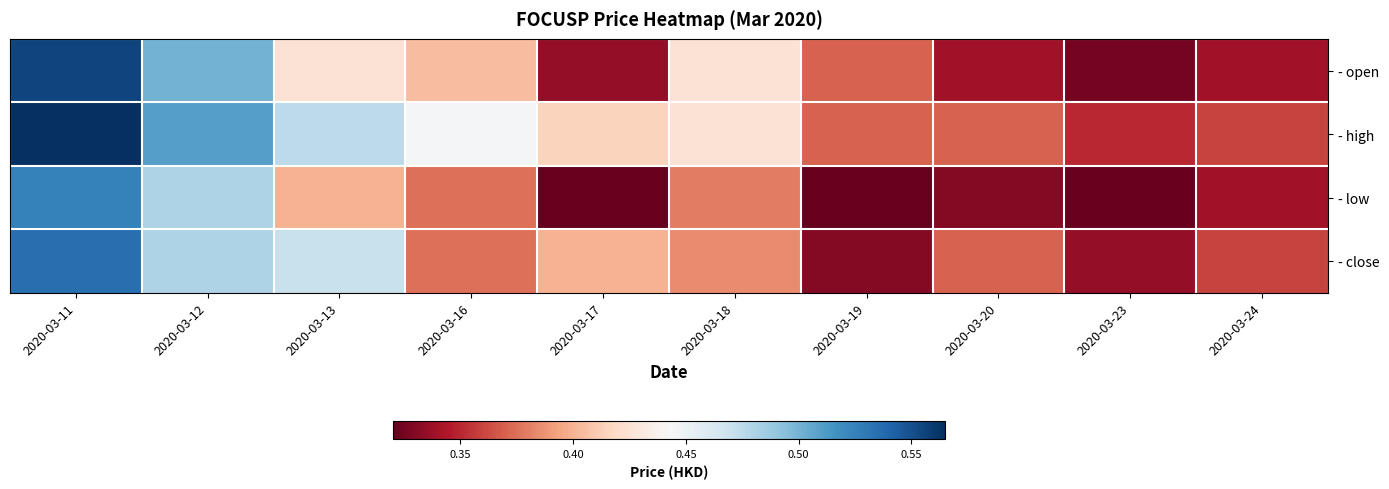

Which has a higher value, 2020-03-18 or 2020-03-23?

2020-03-18